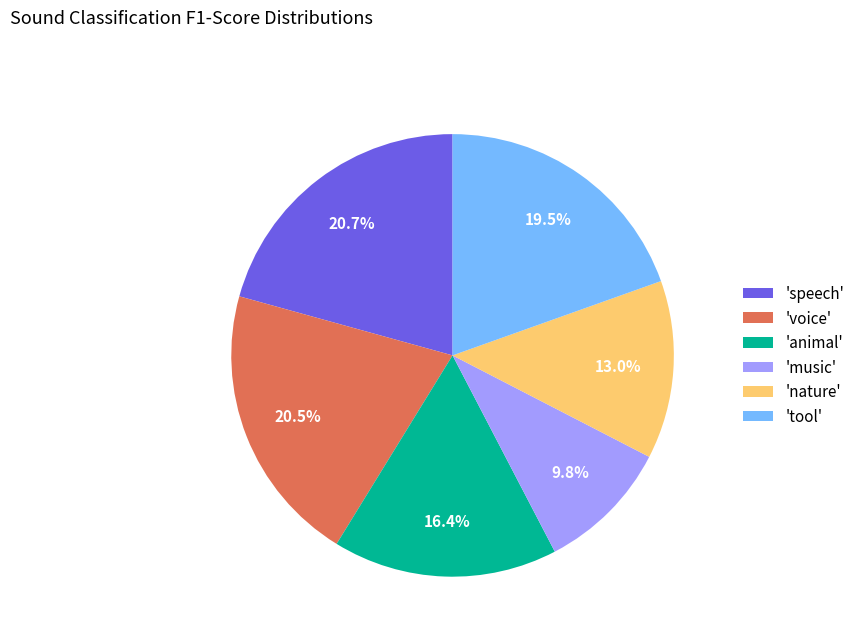

Between 'tool' and 'speech', which is larger?

'speech'